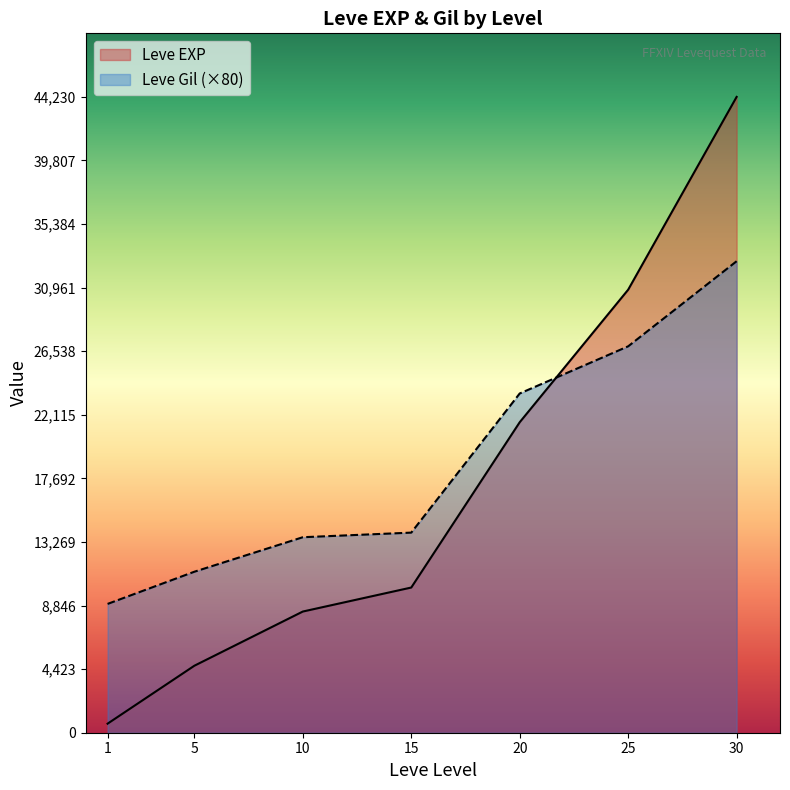

Rank the series by their maximum value, from lowest to highest.

Leve Gil (×80), Leve EXP